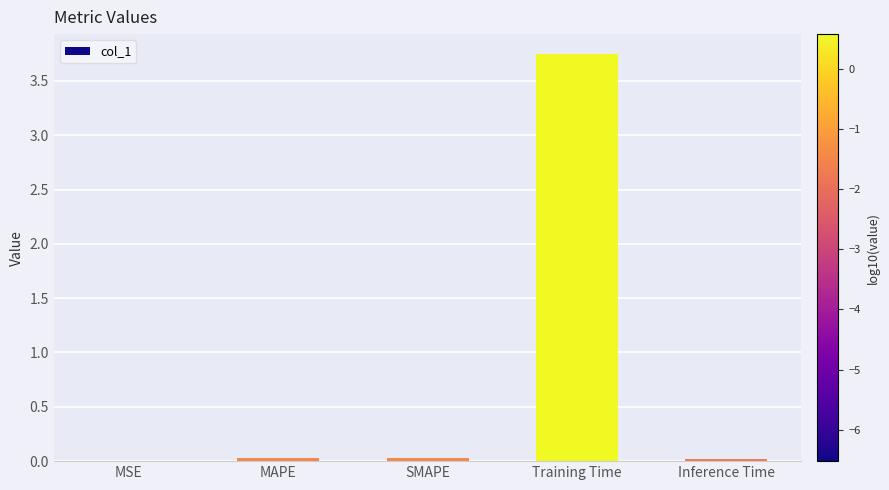

What is the sum of all values?

3.8